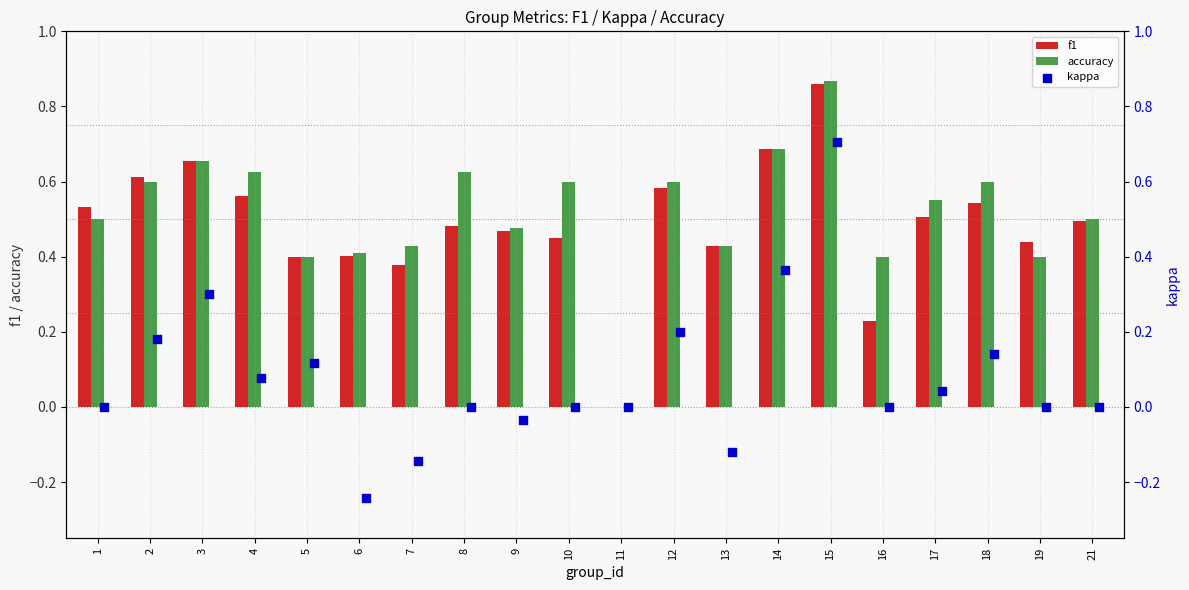

Is the value of f1 at 19 greater than the value of accuracy at 8?

No